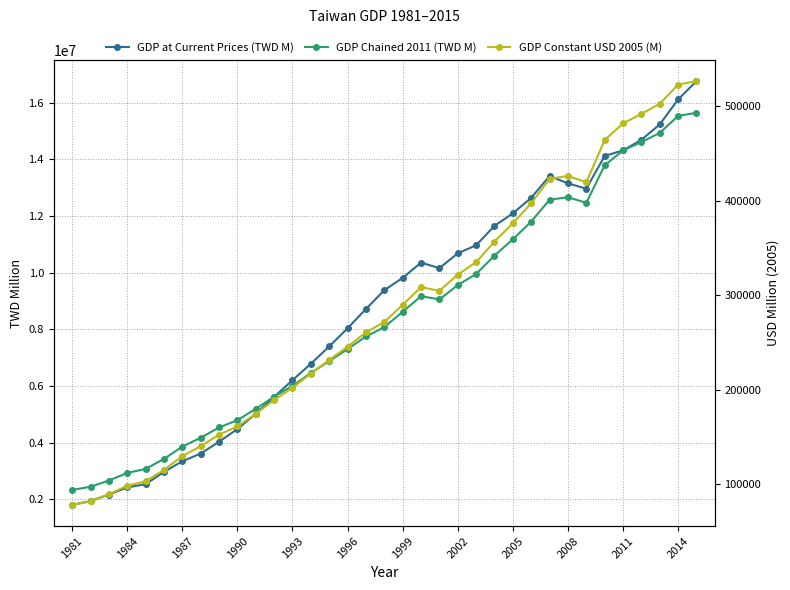

What is the difference between the maximum and minimum values in the GDP Constant USD 2005 (M) series?

447871.3